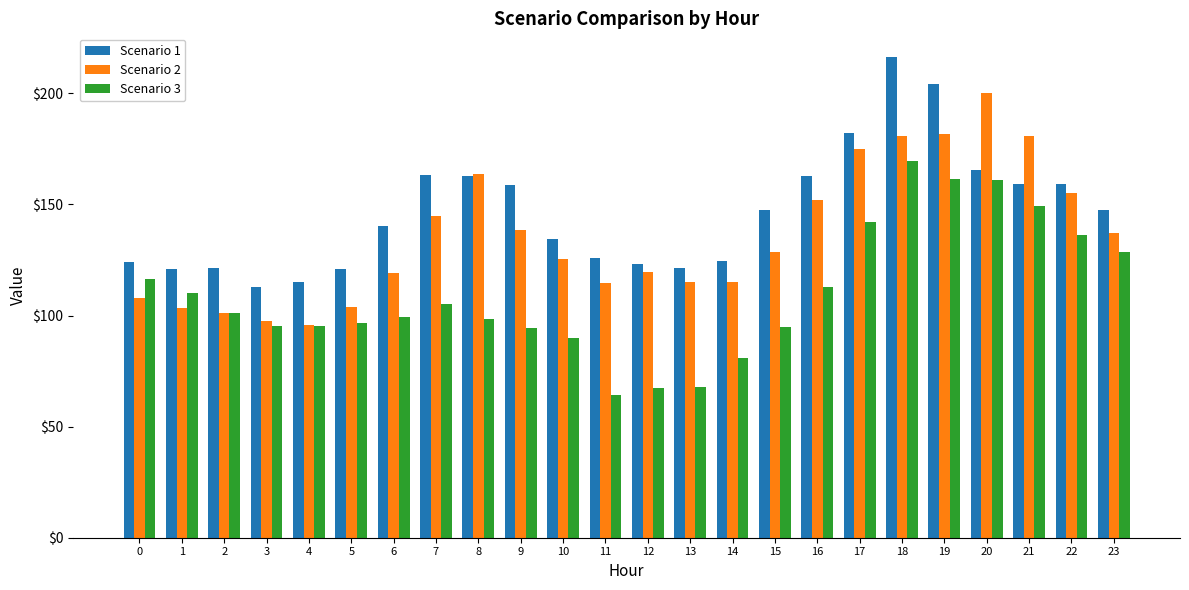

Which series has the largest total across all categories?

Scenario 1